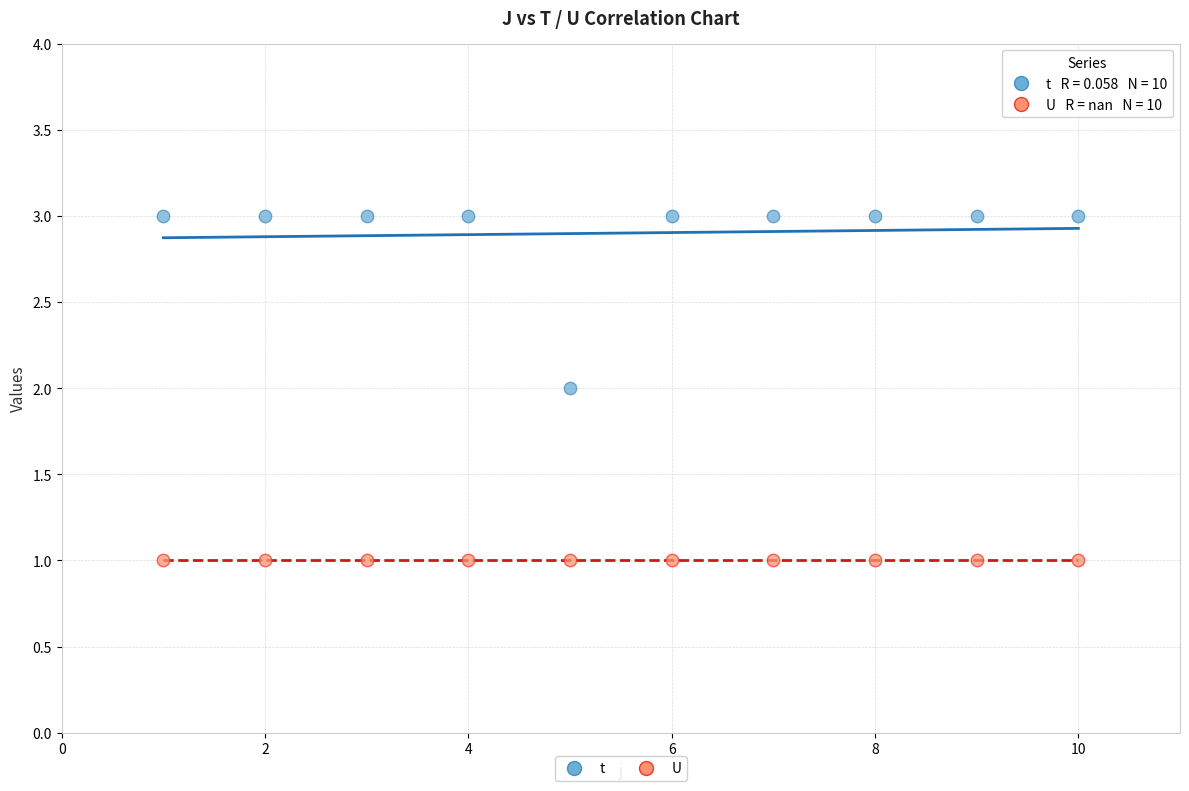

Which series contains the lowest Y value?

U